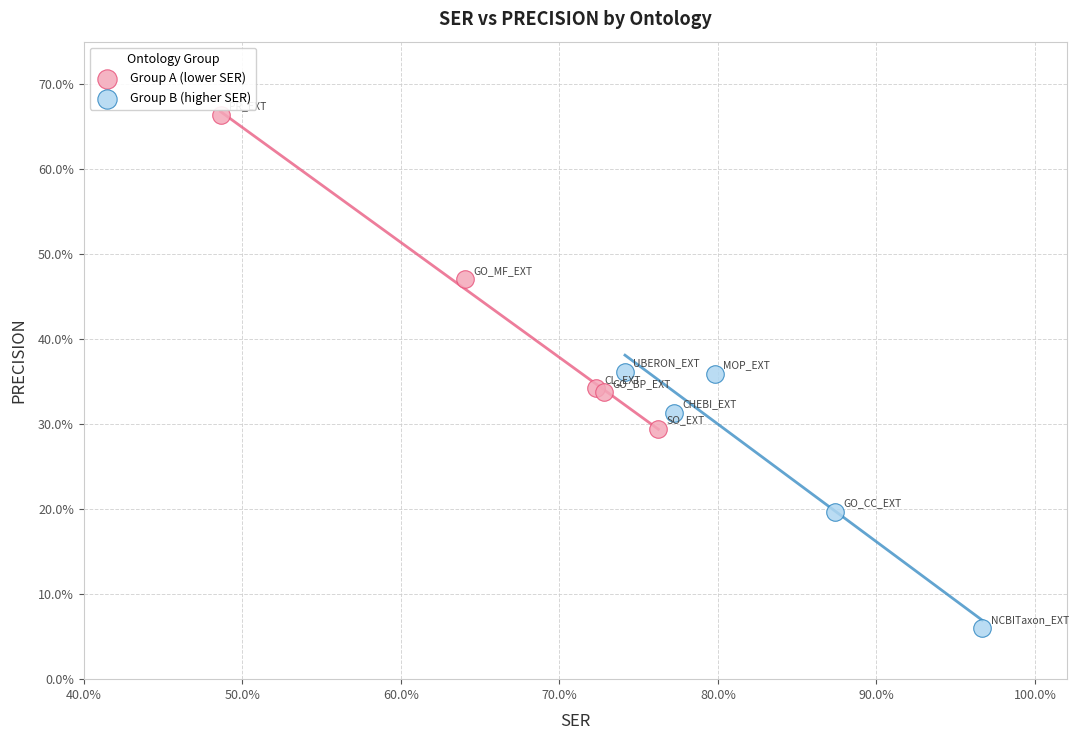

Which series reaches the maximum Y coordinate?

Group A (lower SER)